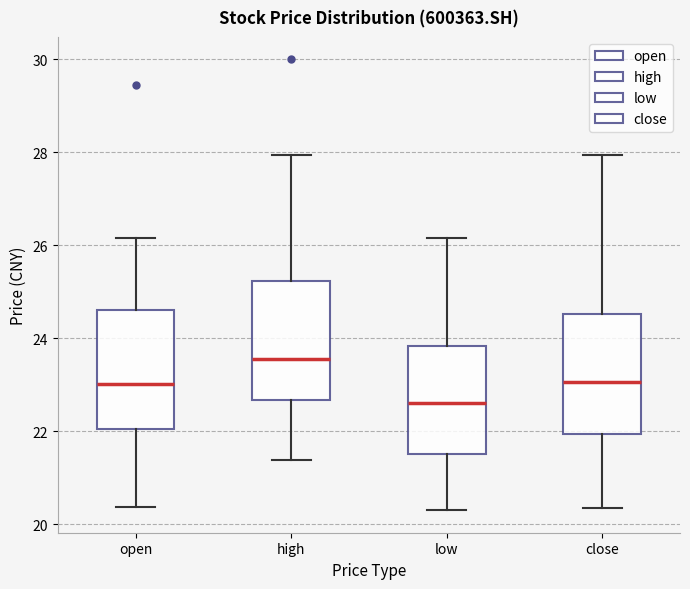

Reading left to right, transcribe this box plot: for each box, give where its median line is, the range the box spans, and where its two whiskers end, as read against the y-axis. The values are not printed on the chart, so give them approximately, as read against the axis.

open: median 23.0, box 22.0 to 24.6, whiskers 20.4 to 26.2
high: median 23.6, box 22.6 to 25.2, whiskers 21.4 to 28.0
low: median 22.6, box 21.6 to 23.8, whiskers 20.4 to 26.2
close: median 23.0, box 22.0 to 24.6, whiskers 20.4 to 28.0